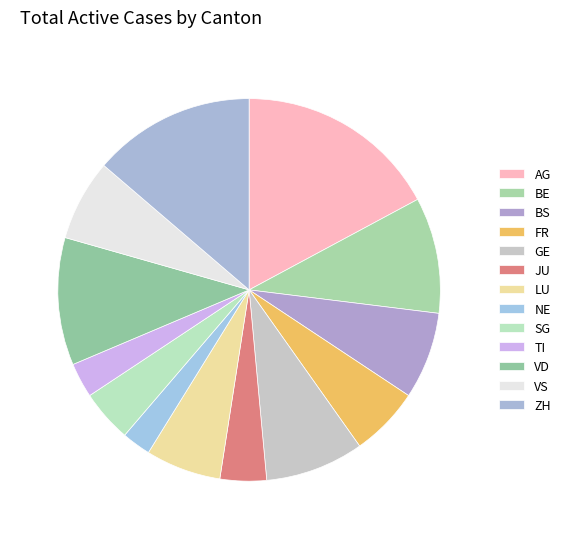

What percentage is NOT represented by LU?

93.6%